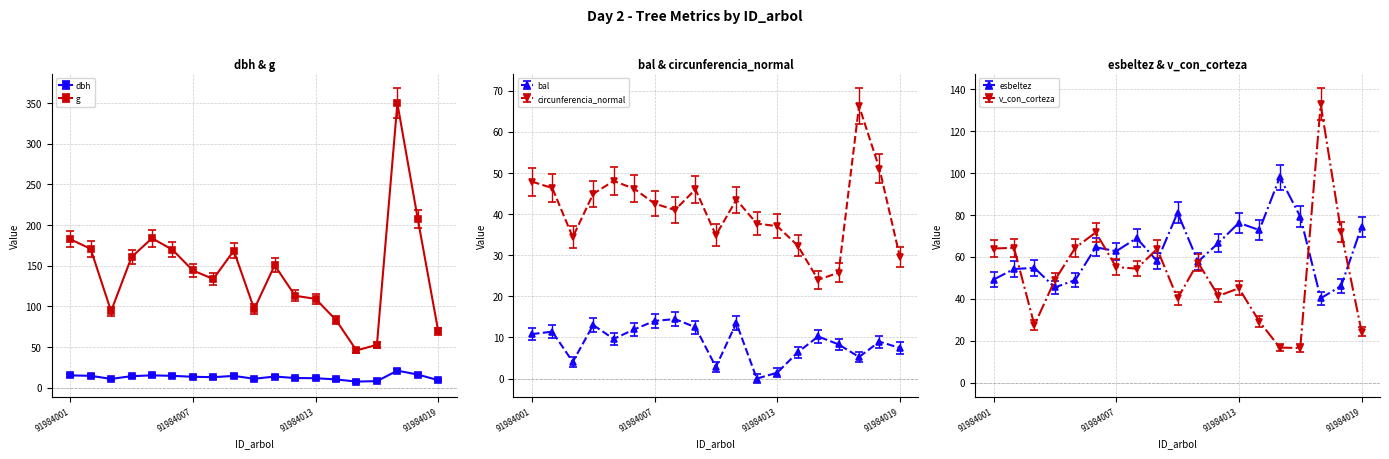

Which series has the largest total across all categories?

g